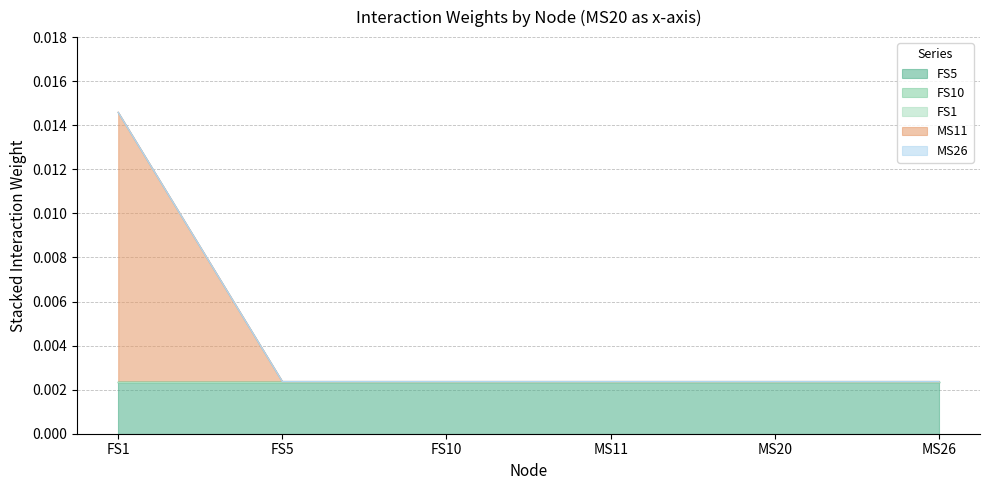

What are all the series names shown in the legend?

FS5, FS10, FS1, MS11, MS26